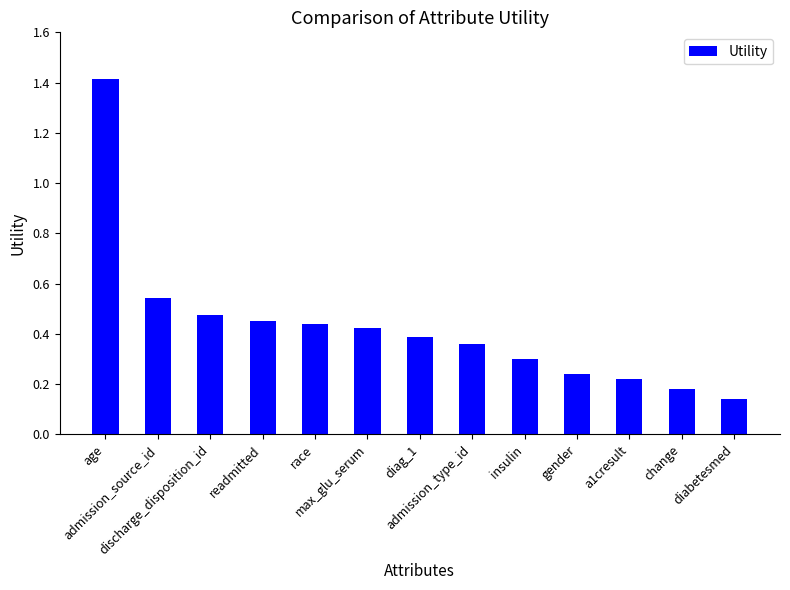

Where is the data nearest to the value 0?

diabetesmed